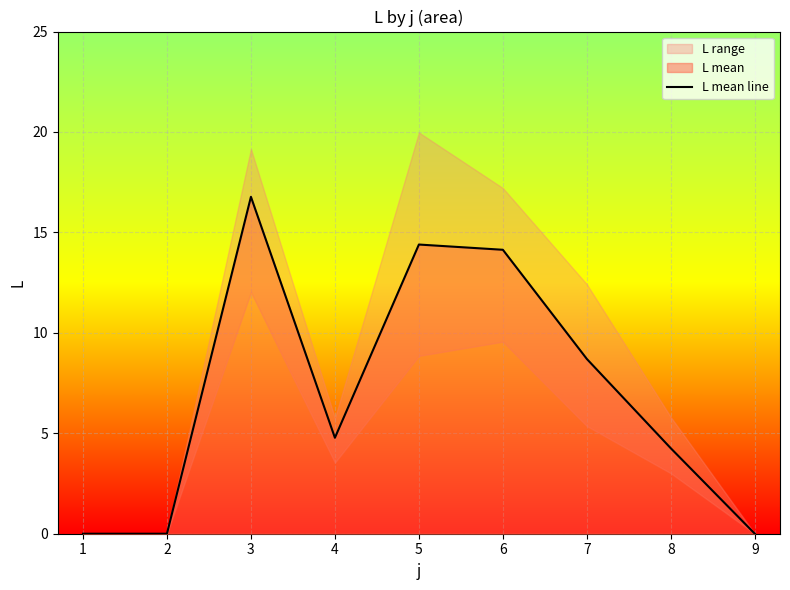

How many points are higher than both their immediate neighbors (excluding endpoints)?

2